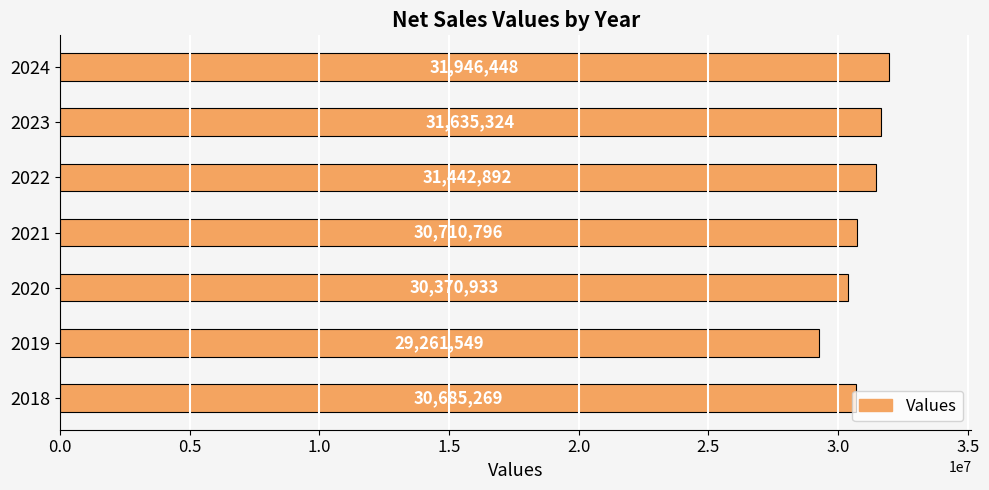

What is the maximum value shown in the chart?

31946448